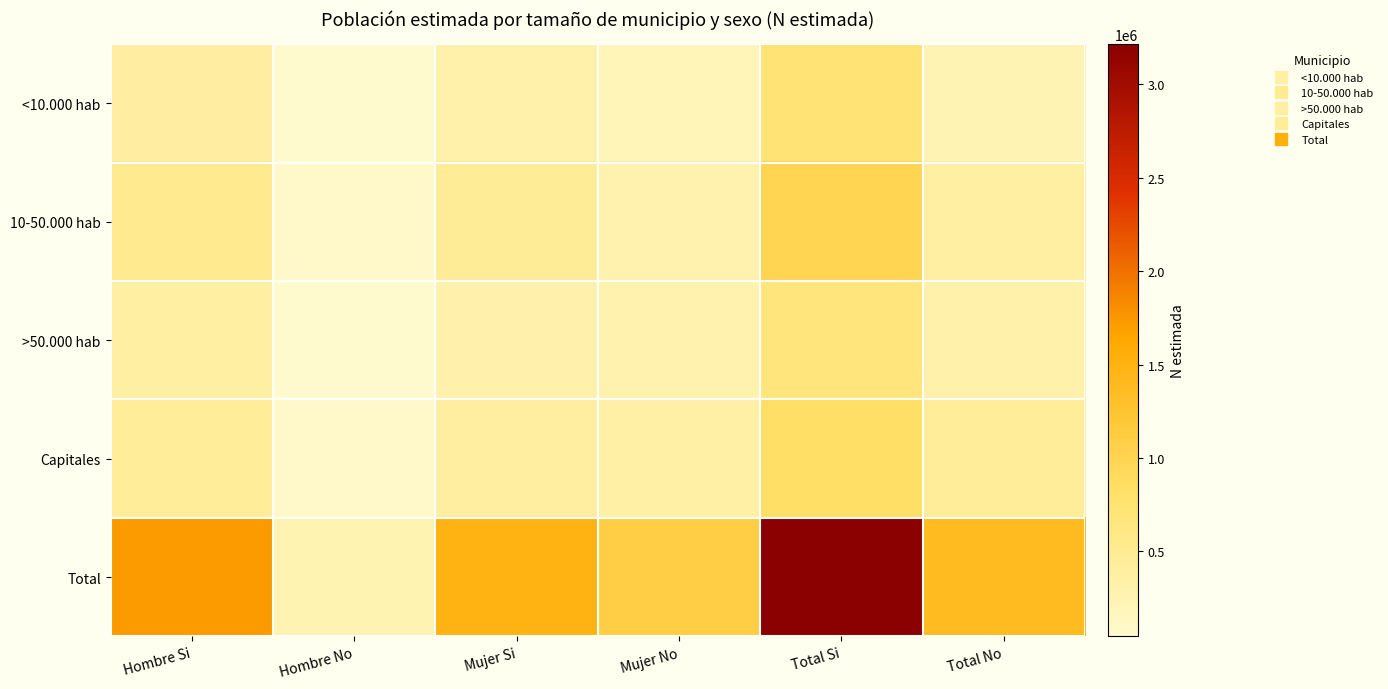

Which has a higher value, Mujer Si or Total No?

Mujer Si